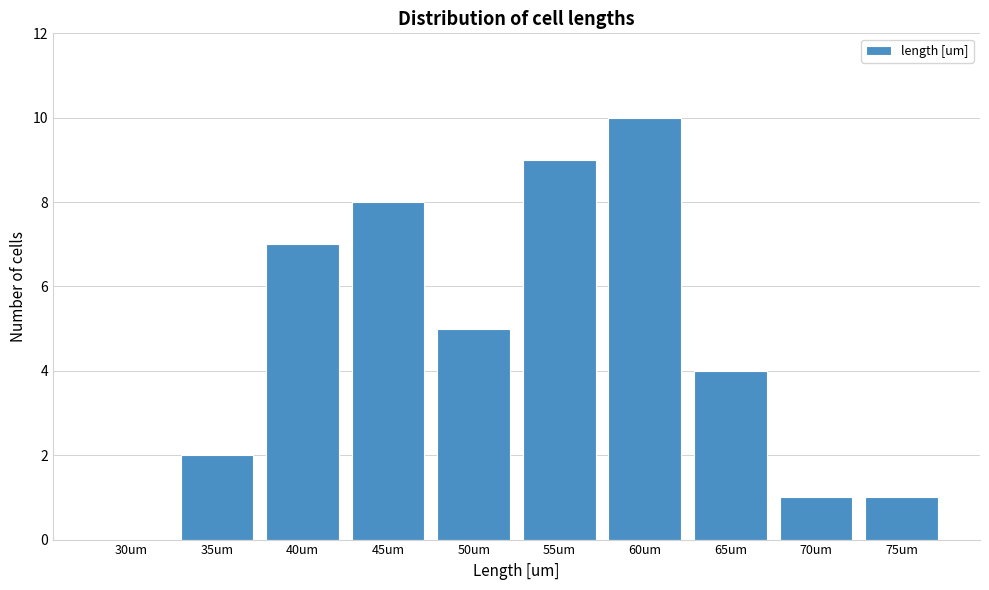

Reading left to right, what are all the values shown in this chart?

30um=0	35um=2	40um=7	45um=8	50um=5	55um=9	60um=10	65um=4	70um=1	75um=1